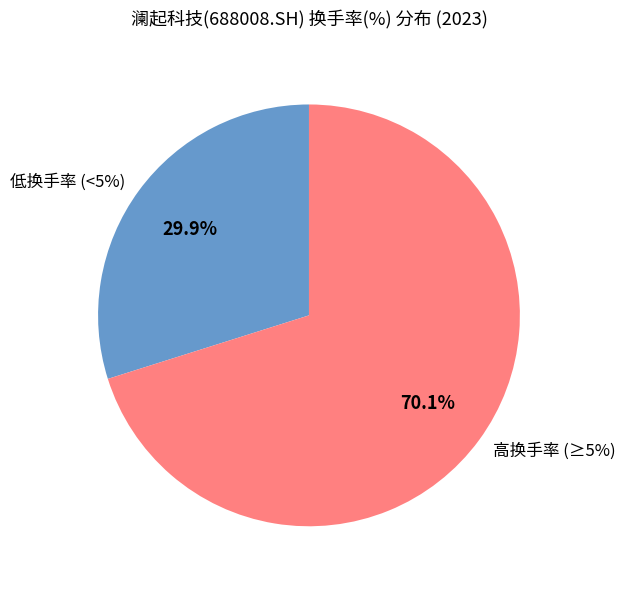

Is there a majority slice in this chart?

No